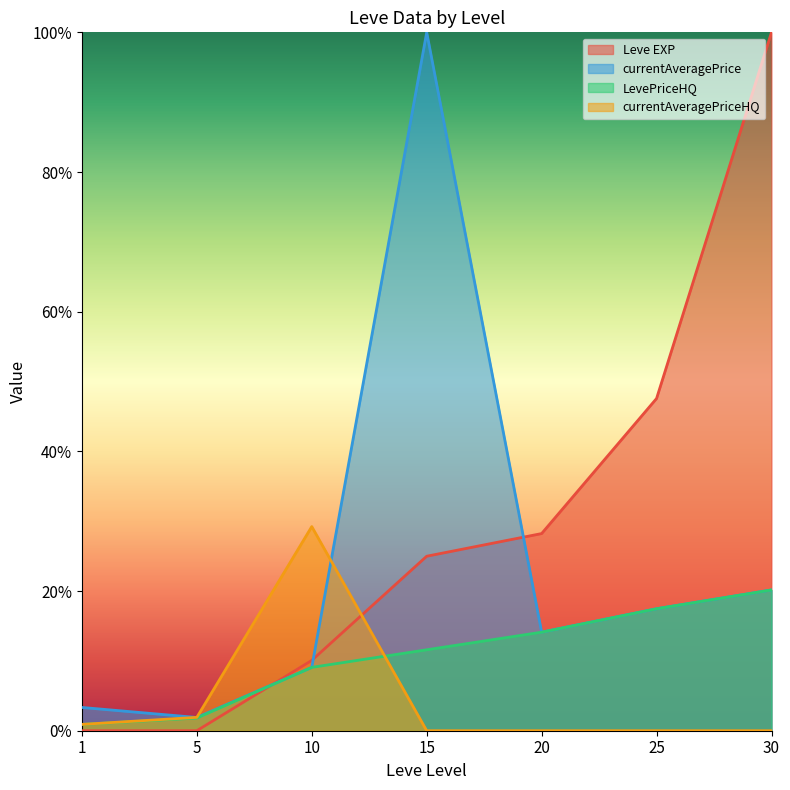

The currentAveragePriceHQ series shows 0.0 at 30. True or false?

True